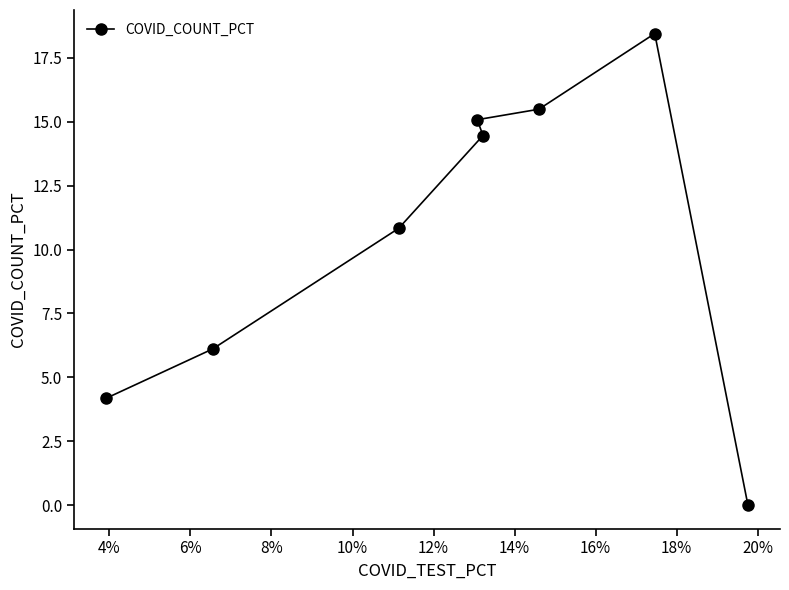

True or false: the data has more than 1 interior local peaks.

False